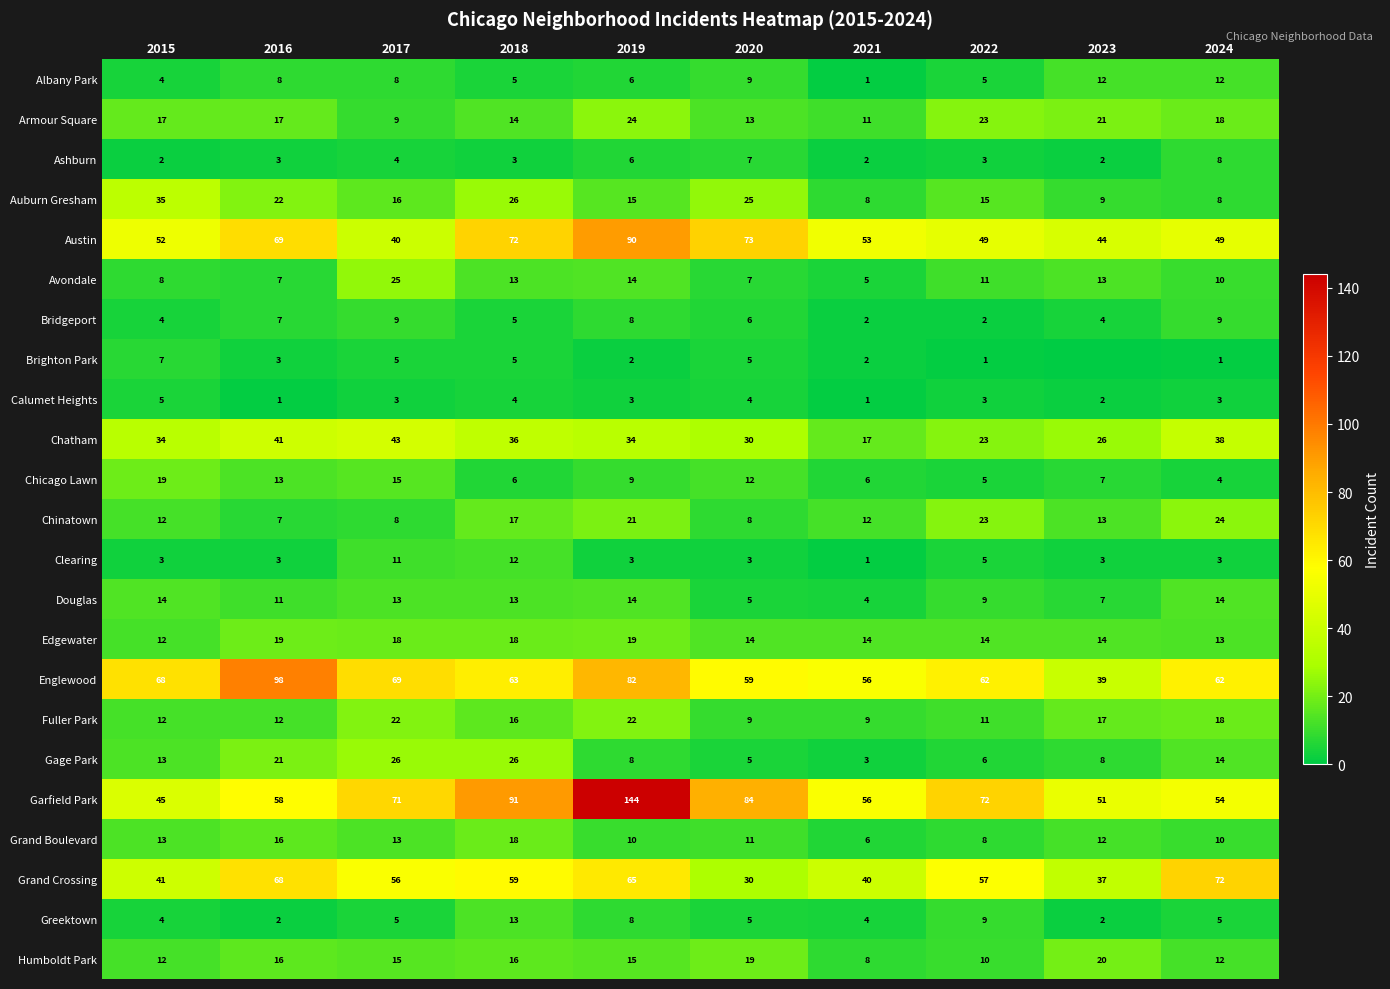

Where does the Grand Boulevard series first go above 12?

2015